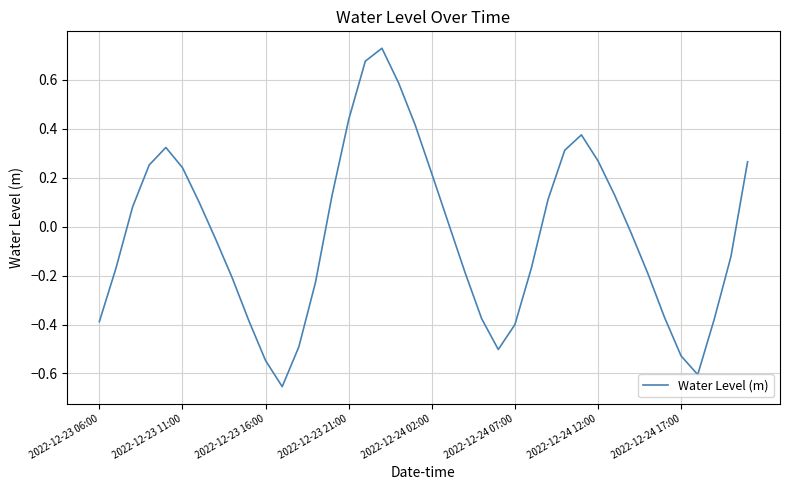

What is the difference between the maximum and minimum values?

1.4